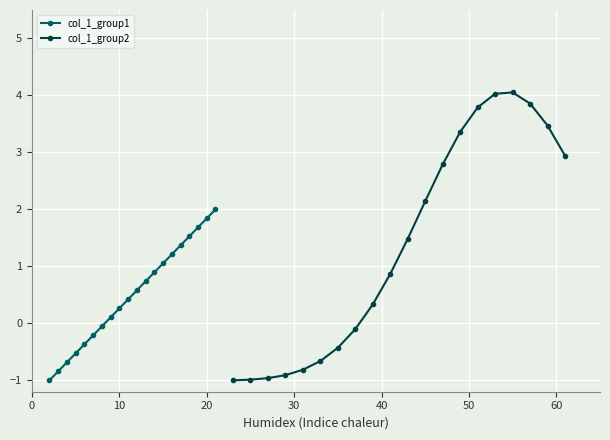

What is the sum of all col_1_group2 values?

27.3